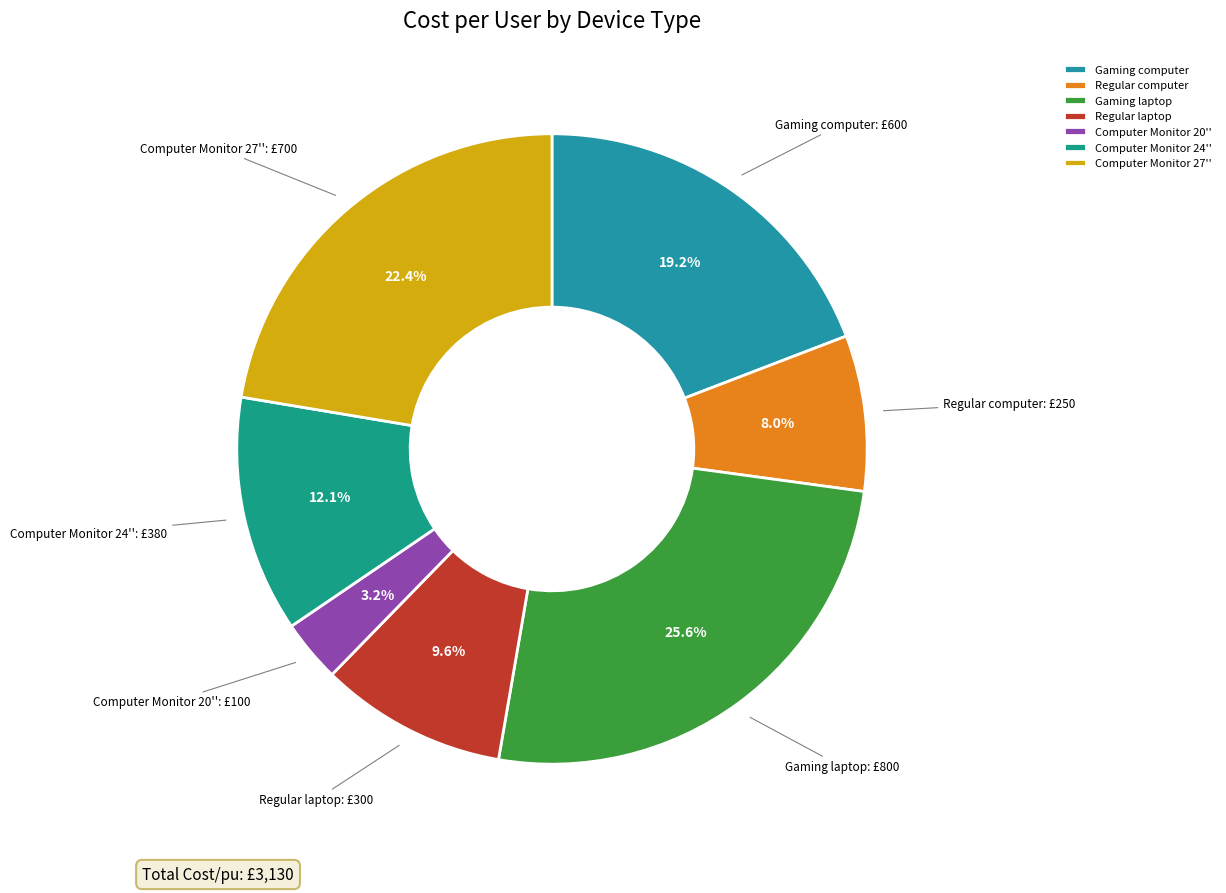

To the nearest percent, what is the combined percentage of Gaming laptop and Computer Monitor 20''?

29%